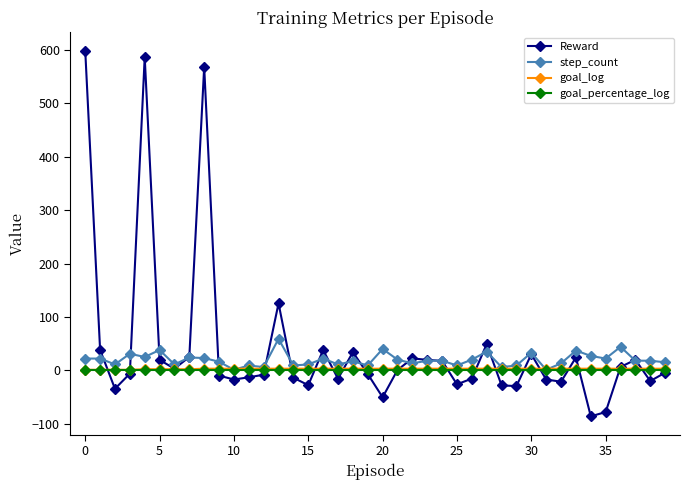

What is the greatest value displayed?

599.1